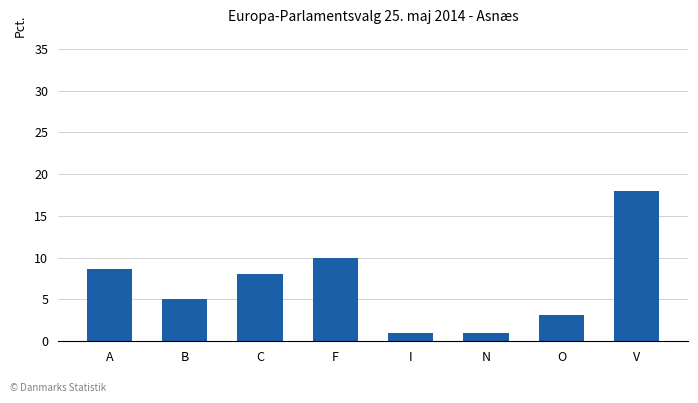

Is it true that the value at I is 1.0?

True